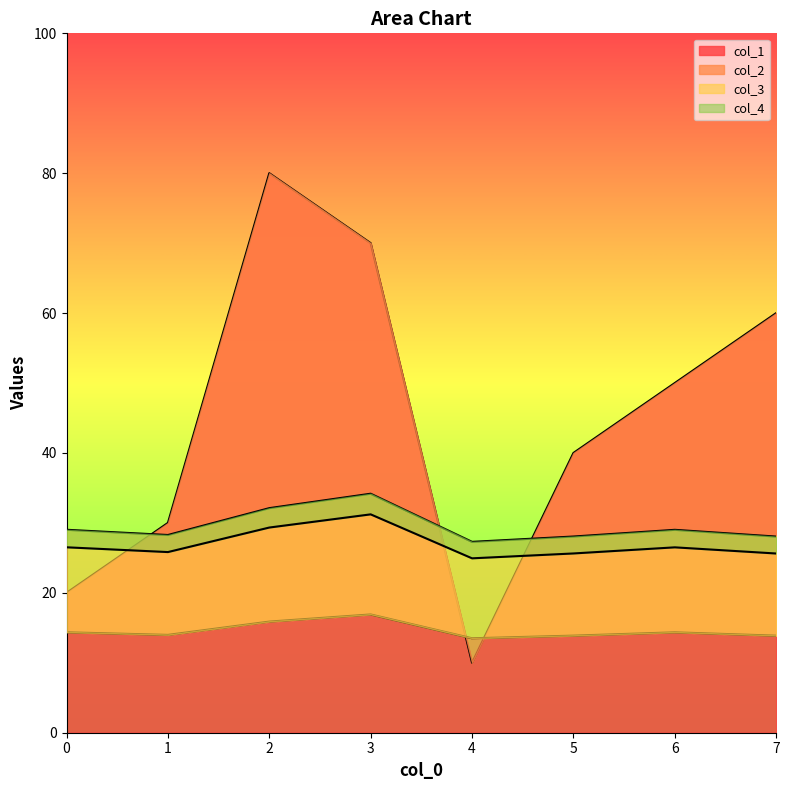

Reading left to right, list all the values displayed in this chart.

col_1: 0=20.0	1=30.0	2=80.0	3=70.0	4=10.0	5=40.0	6=50.0	7=60.0
col_2: 0=14.4	1=14.0	2=15.9	3=16.9	4=13.5	5=13.9	6=14.4	7=13.9
col_3: 0=29.0	1=28.3	2=32.1	3=34.2	4=27.3	5=28.1	6=29.0	7=28.0
col_4: 0=26.5	1=25.8	2=29.3	3=31.2	4=24.9	5=25.6	6=26.5	7=25.6